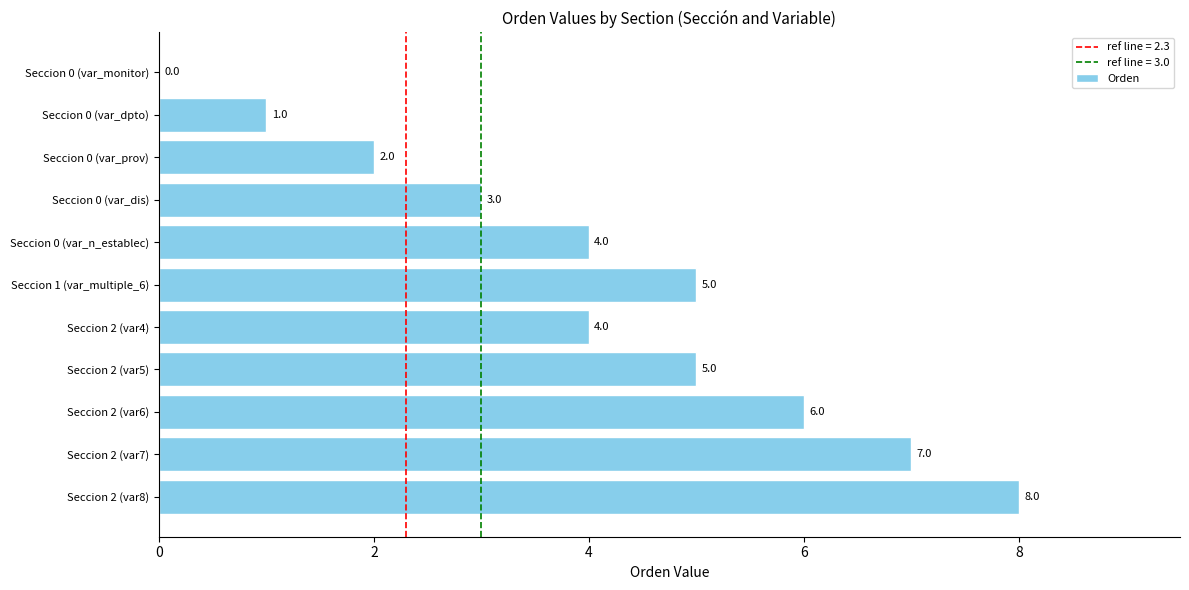

The value at Seccion 2 (var4) is 1. True or false?

False